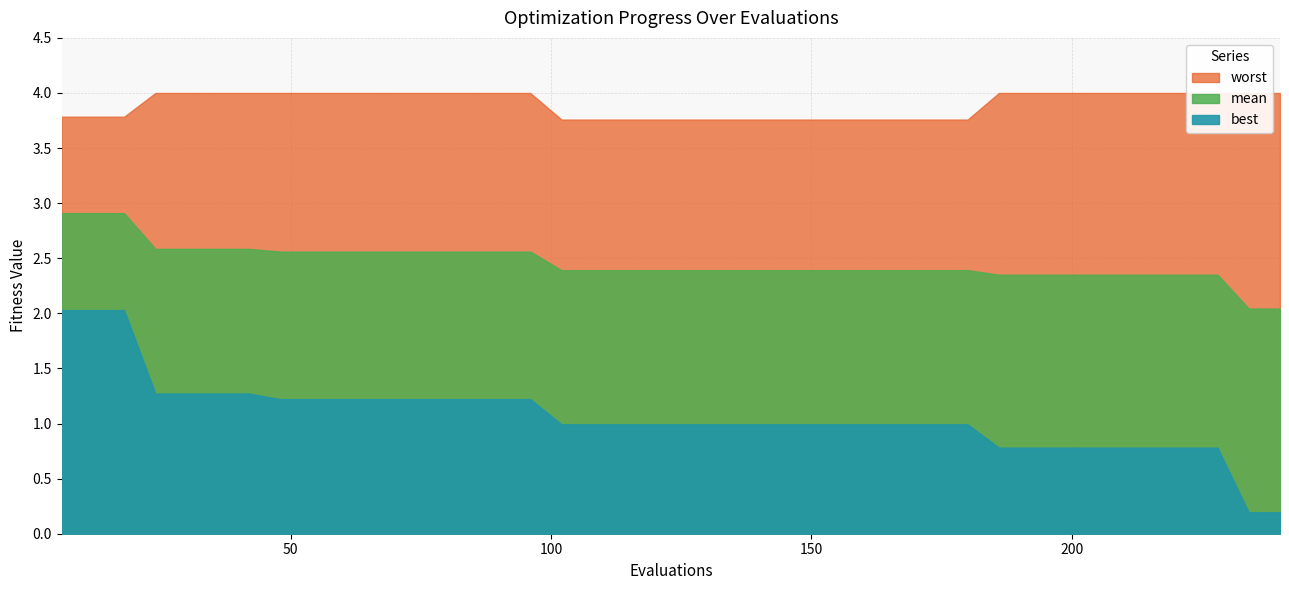

What is the value of the best point at the 17th from the left?

1.0